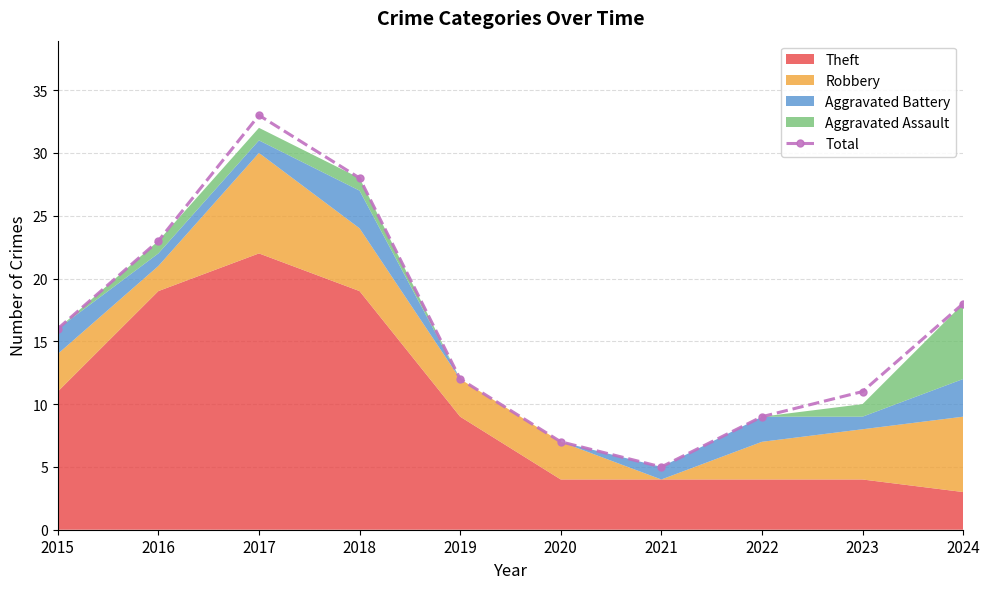

Reading right to left, list all the values displayed in this chart.

18	11	9	5	7	12	28	33	23	16